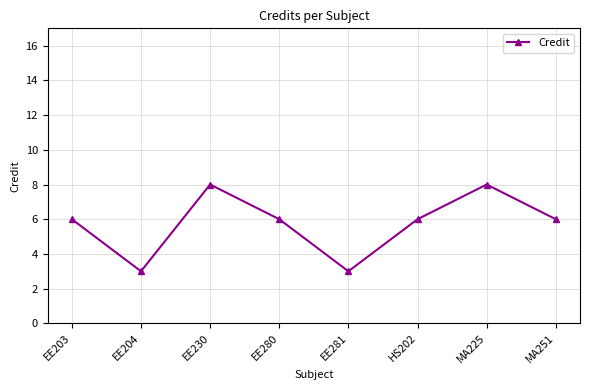

Where is the first local maximum?

EE230